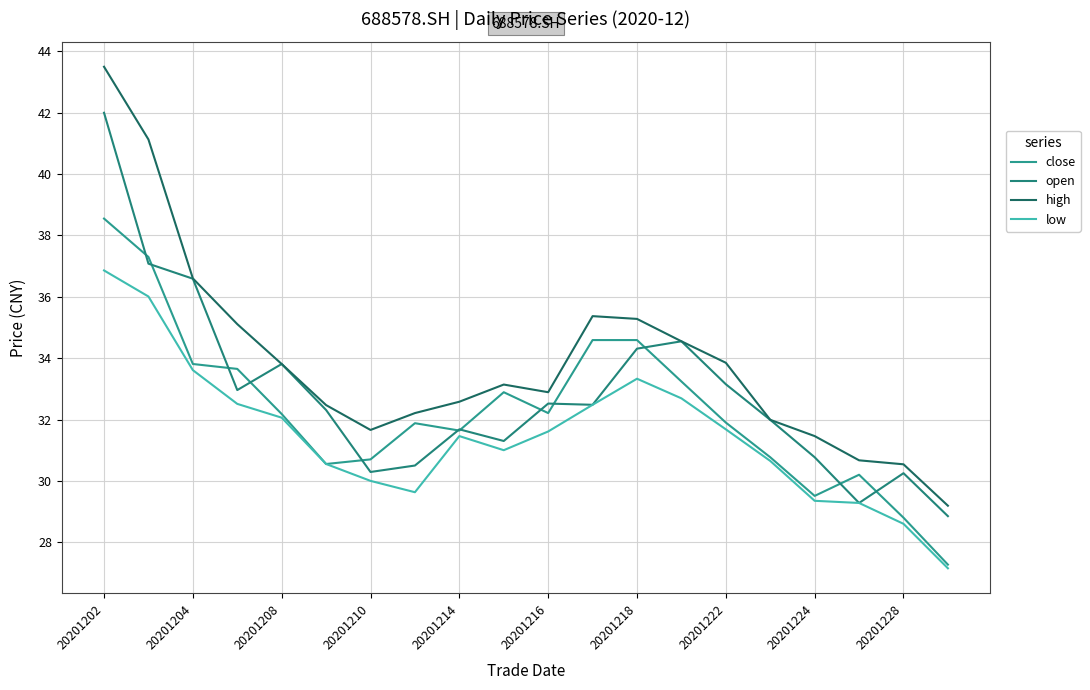

How many lines are shown in the chart?

4